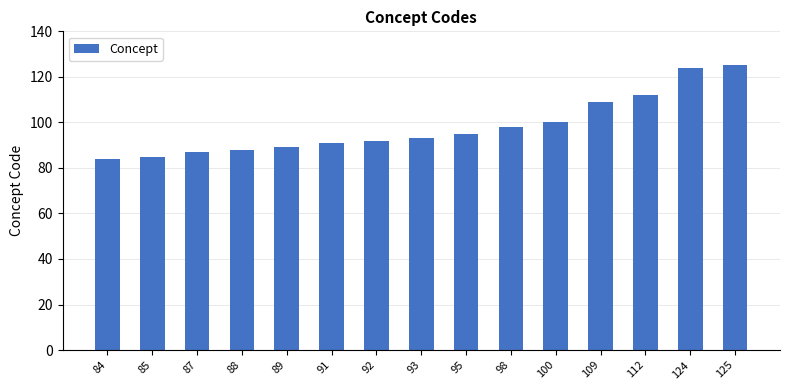

Reading left to right, list all the values displayed in this chart.

84	85	87	88	89	91	92	93	95	98	100	109	112	124	125